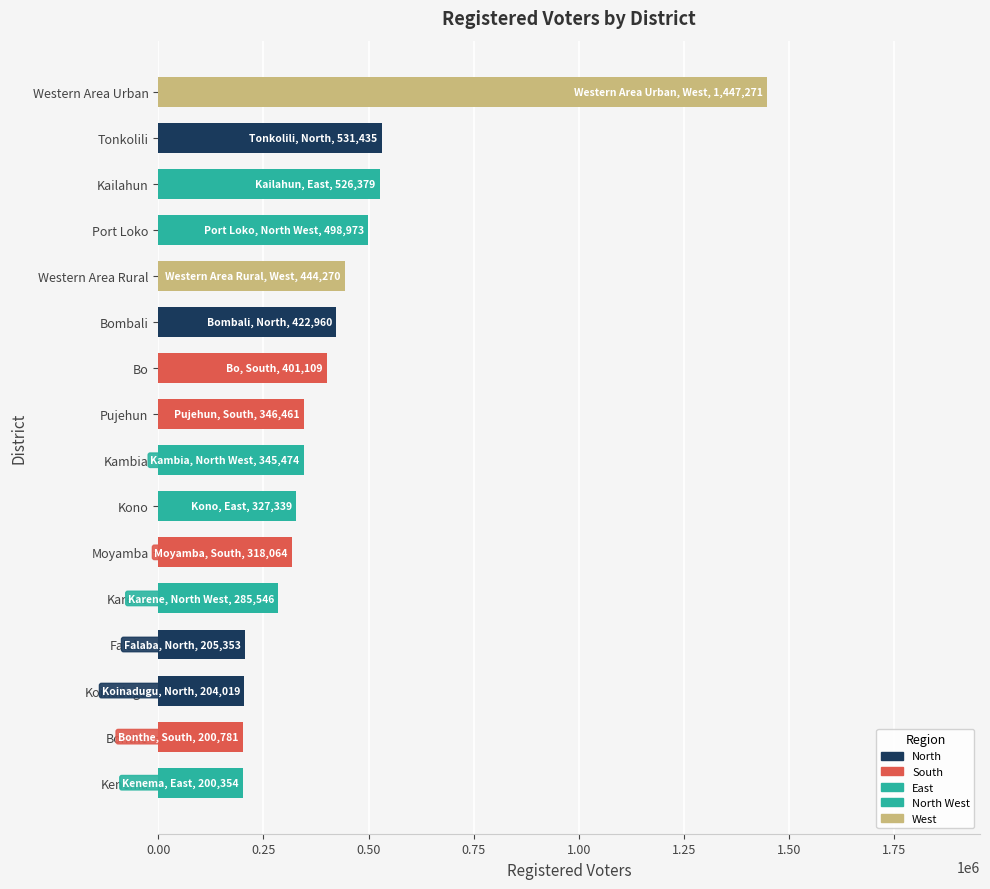

What is the average value?

419112